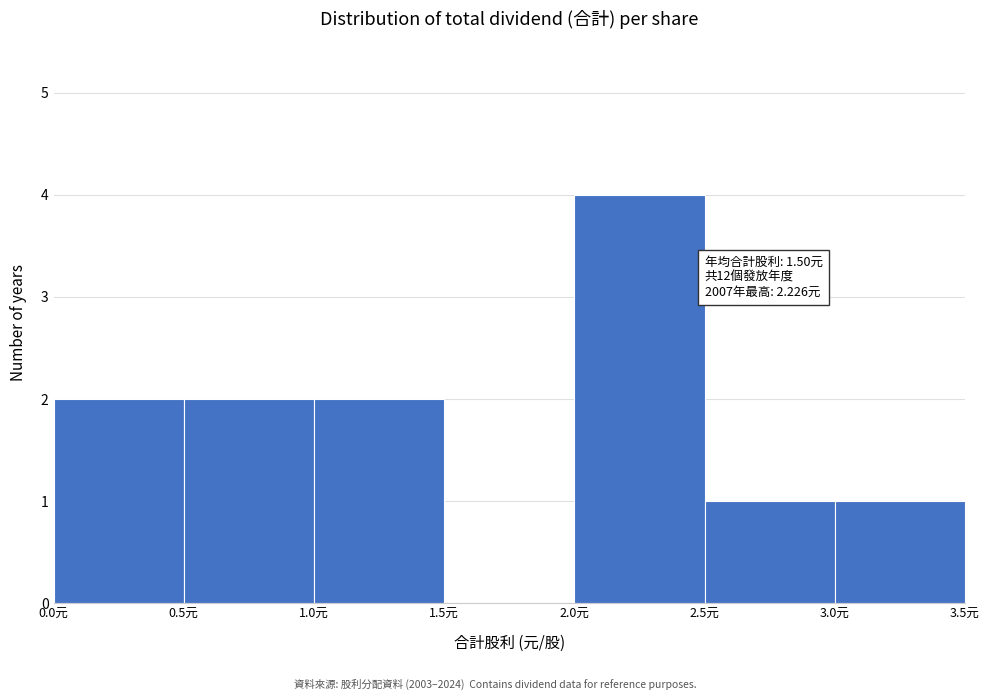

Over which range of the x-axis is the bar tallest?

2.0 to 2.5